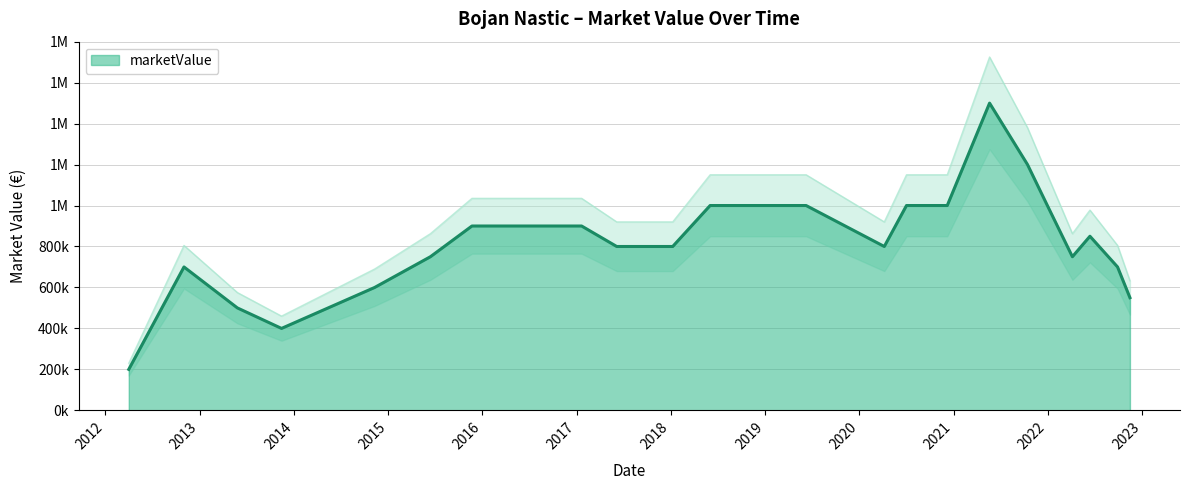

The chart shows a value of 900000 at 2016-05-28. True or false?

True